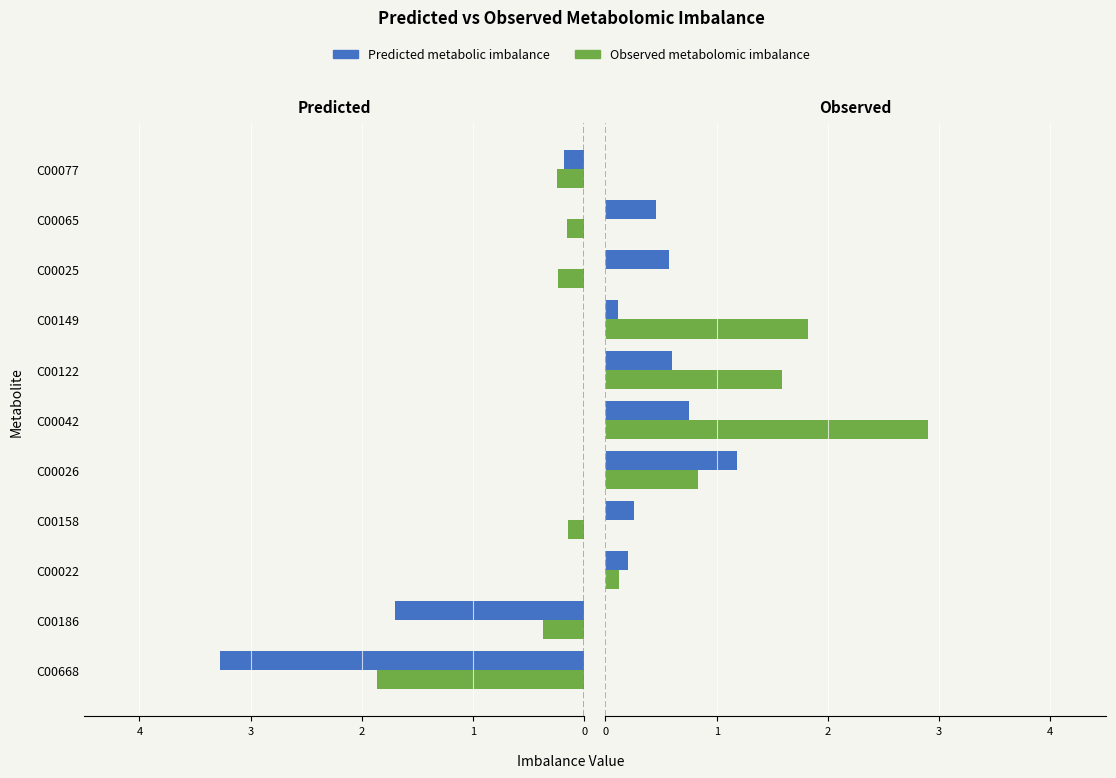

List the series in order of their peak value, lowest first.

Predicted metabolic imbalance, Observed metabolomic imbalance